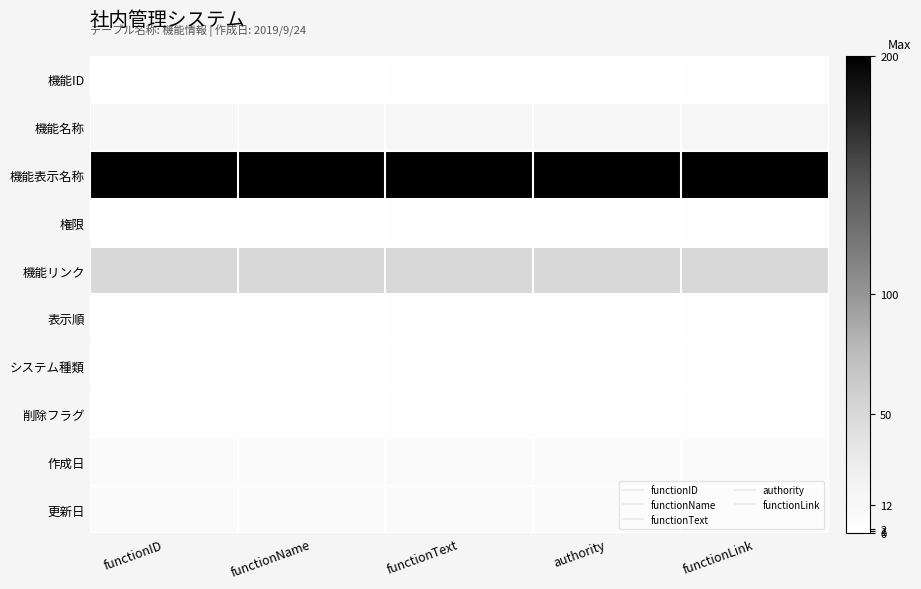

At functionName, list the series in order from largest to smallest.

機能表示名称, 機能リンク, 機能名称, 作成日, 更新日, 機能ID, 表示順, 権限, システム種類, 削除フラグ